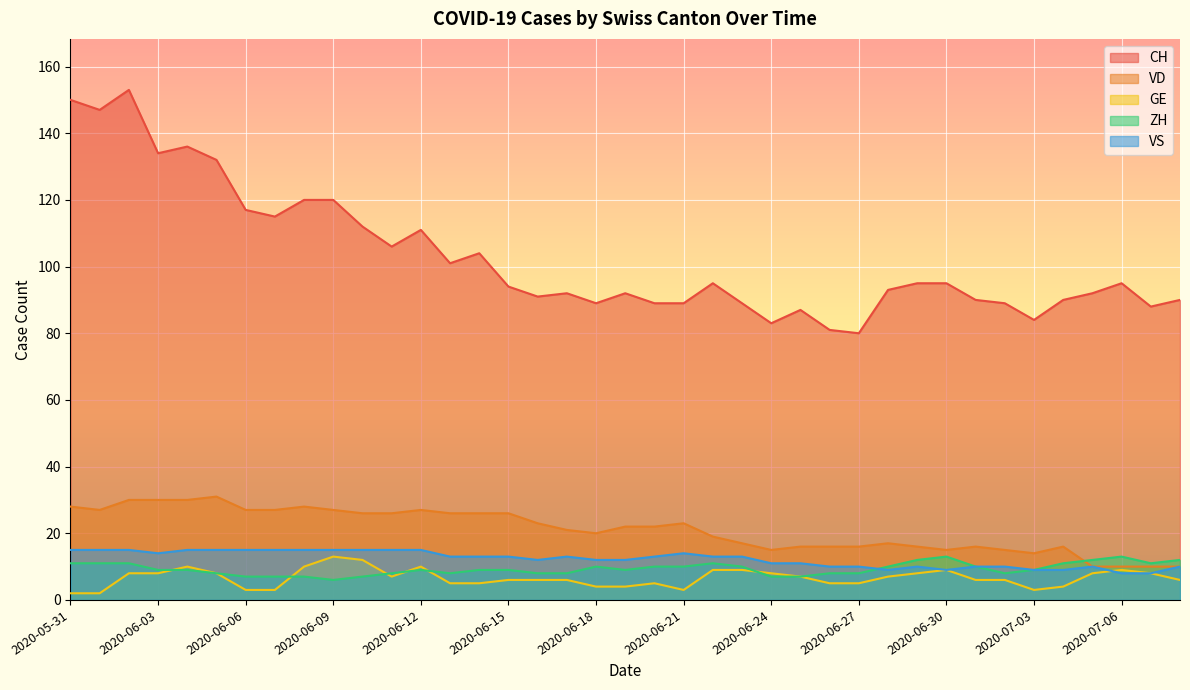

What is the difference between the VD values at 2020-06-10 and 2020-06-07?

1